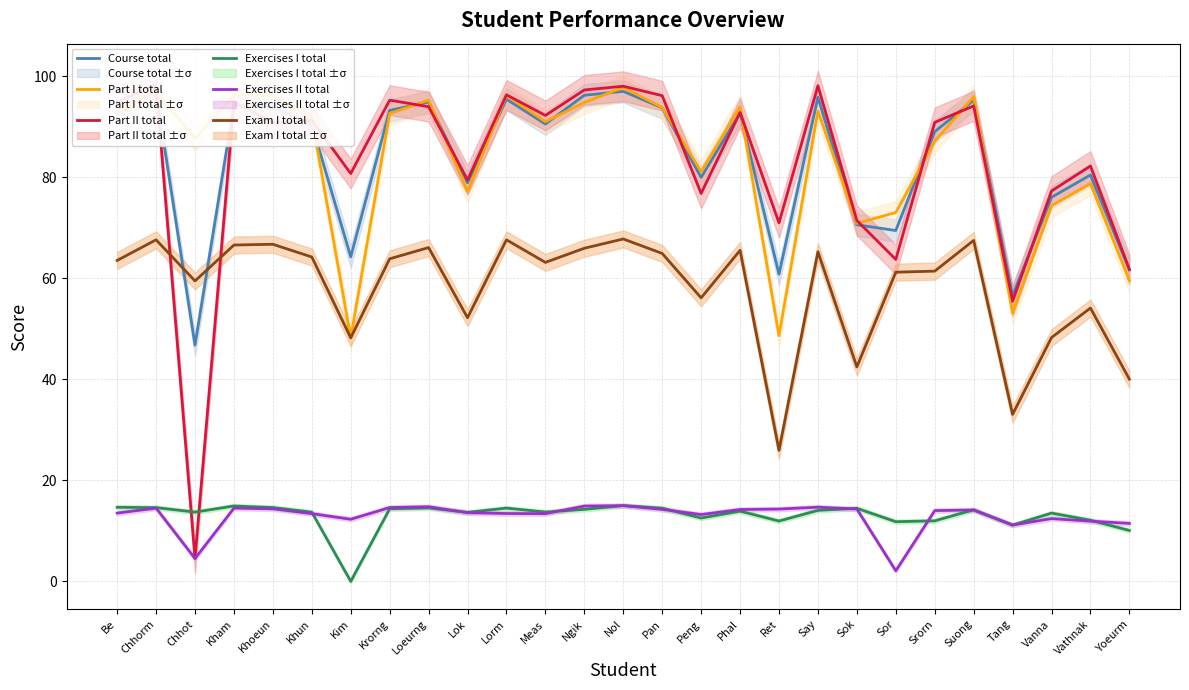

Reading right to left, list all the values displayed in this chart.

Course total: 61.7	80.5	76.1	56.6	95.3	89.1	69.5	70.6	95.9	60.8	92.8	80.0	93.8	97.0	96.3	90.6	95.5	78.9	94.9	93.3	64.3	90.5	93.8	94.4	46.8	96.9	92.7
Part I total: 59.6	78.7	74.4	53.1	96.0	87.1	73.0	70.9	93.1	48.6	94.0	81.2	93.9	97.8	94.8	91.0	96.3	77.2	95.3	92.6	48.2	91.9	96.2	96.3	87.7	97.1	92.8
Part II total: 61.8	82.3	77.3	55.5	94.2	90.9	63.8	71.5	98.2	71.0	92.9	76.8	96.2	98.1	97.3	92.3	96.4	79.5	94.0	95.3	80.8	91.3	90.8	95.0	4.5	98.5	94.9
Exercises I total: 10.1	12.1	13.5	11.1	14.2	12.0	11.8	14.5	14.1	11.9	13.9	12.5	14.5	15.0	14.3	13.7	14.5	13.7	14.6	14.4	0.0	13.7	14.6	14.9	13.7	14.6	14.7
Exercises II total: 11.5	11.9	12.4	11.2	14.1	14.0	2.1	14.3	14.7	14.3	14.2	13.2	14.3	15.0	14.9	13.4	13.4	13.6	14.8	14.6	12.3	13.4	14.4	14.5	4.5	14.5	13.5
Exam I total: 40.0	54.1	48.3	33.1	67.5	61.4	61.2	42.5	65.3	25.9	65.6	56.1	64.9	67.8	66.0	63.2	67.6	52.2	66.1	63.9	48.2	64.2	66.8	66.6	59.5	67.6	63.6